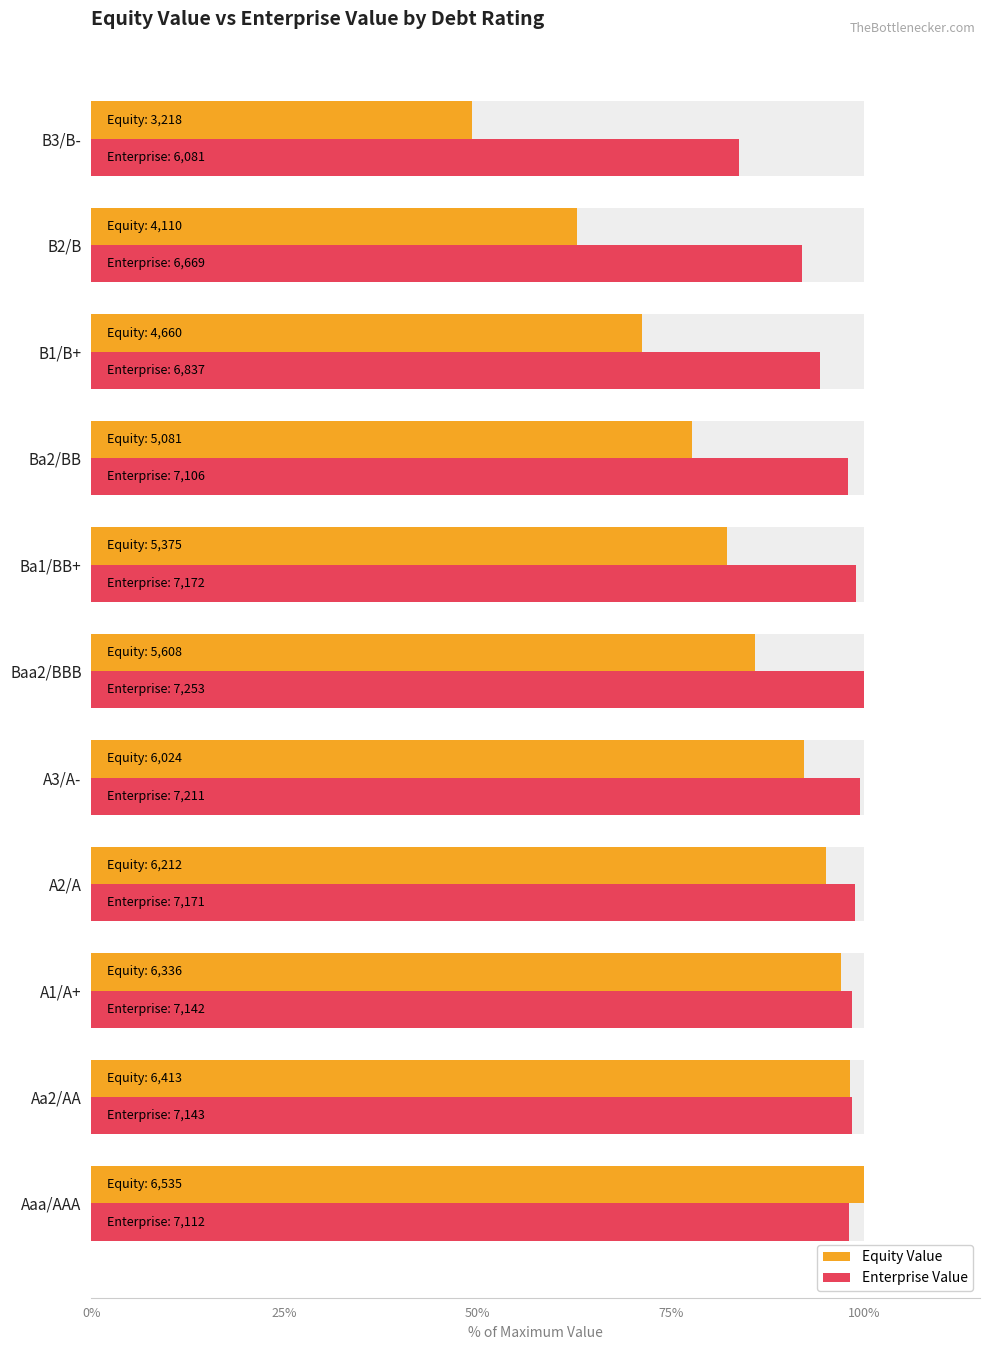

How many bars are there in each group?

2